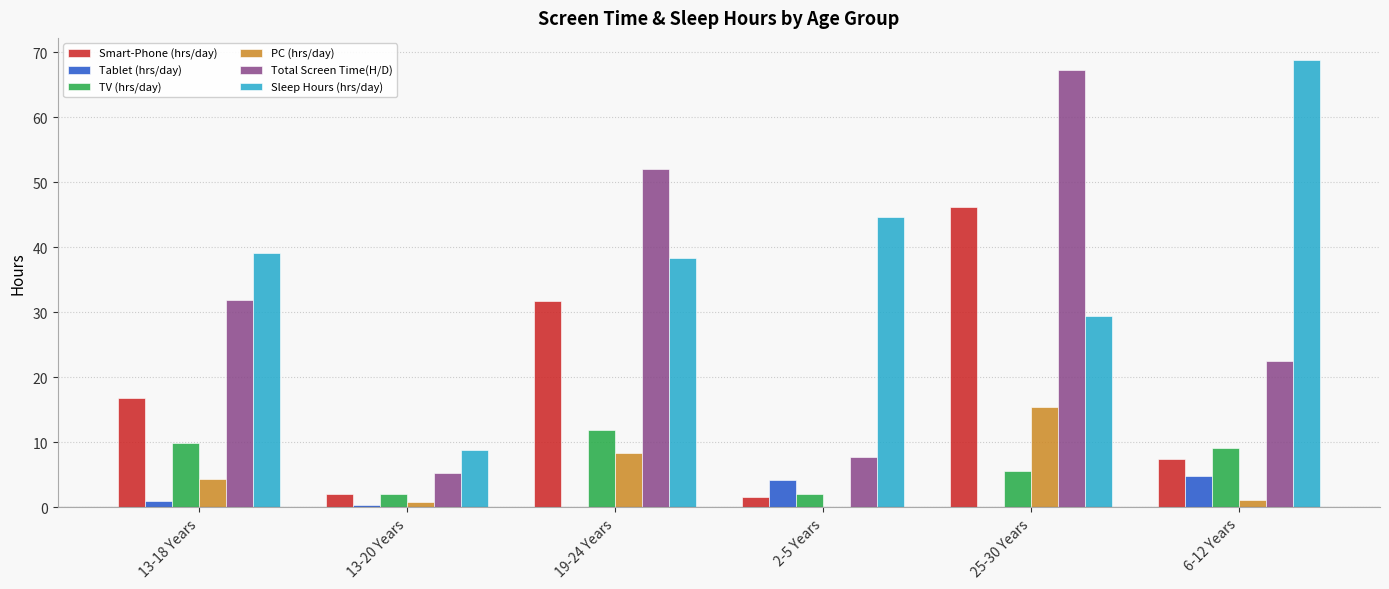

Are the bars grouped side by side (vs. stacked)?

Yes